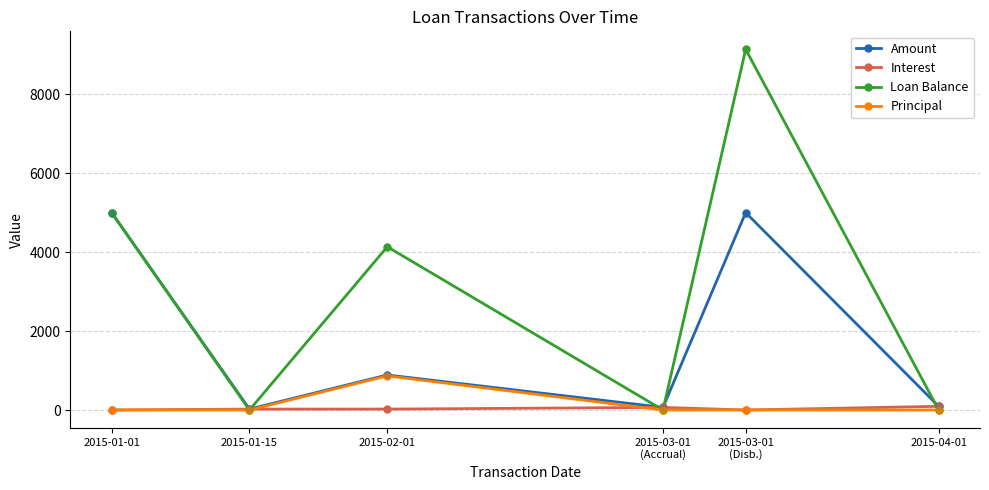

Which series has the largest total across all categories?

Loan Balance